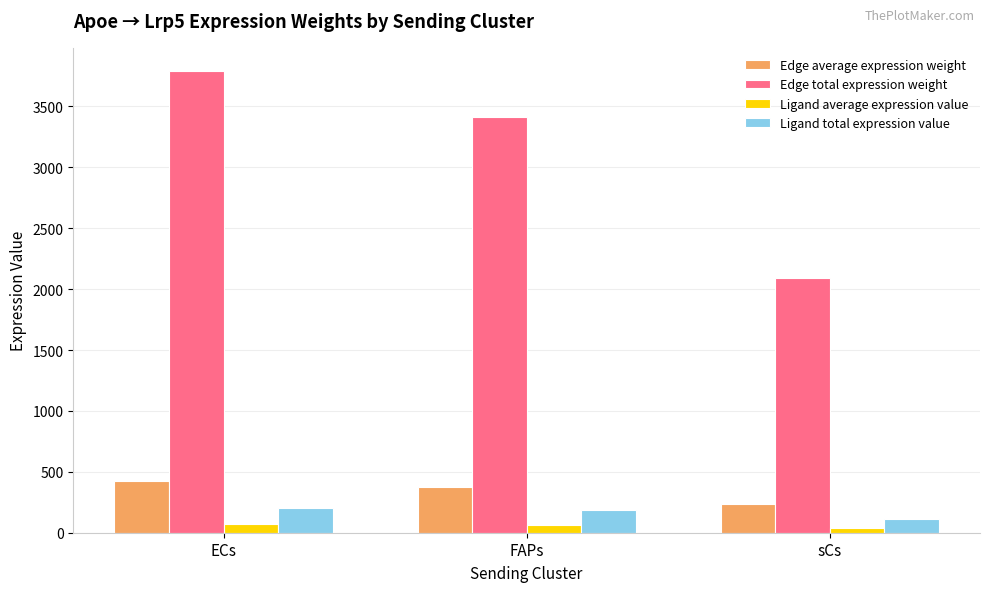

What is the label of the 3rd bar from the left?

sCs